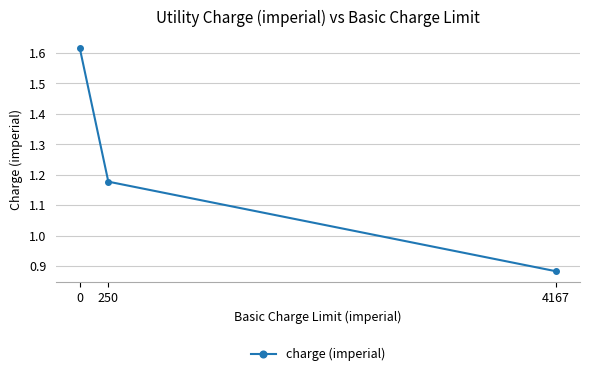

True or false: the data shows 0.8 at 250.

False